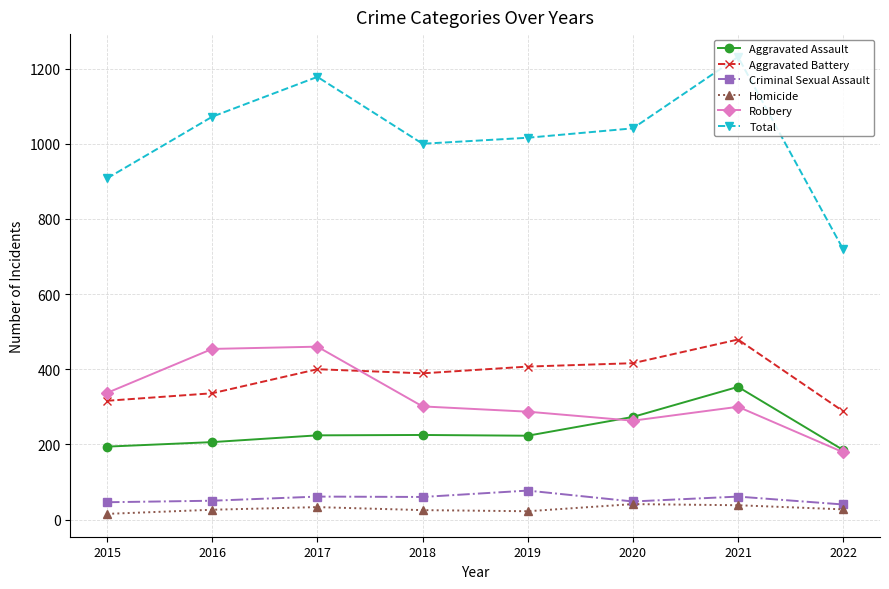

Is it true that Aggravated Assault equals 69 at 2018?

False